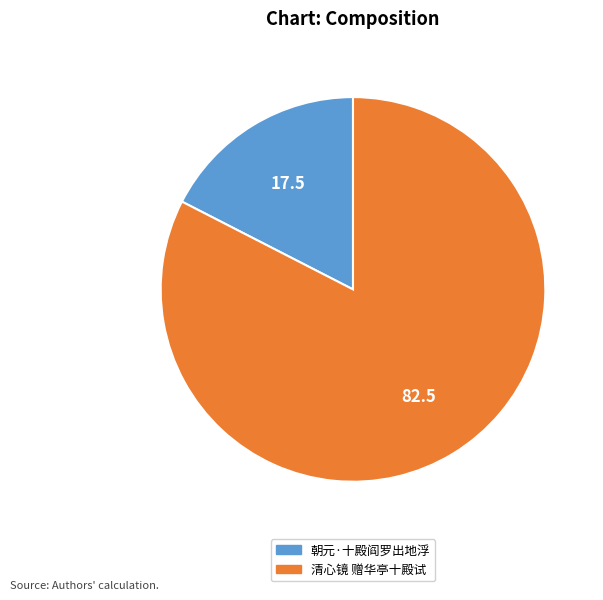

Which has a higher value, 朝元·十殿阎罗出地浮 or 清心镜 赠华亭十殿试?

清心镜 赠华亭十殿试